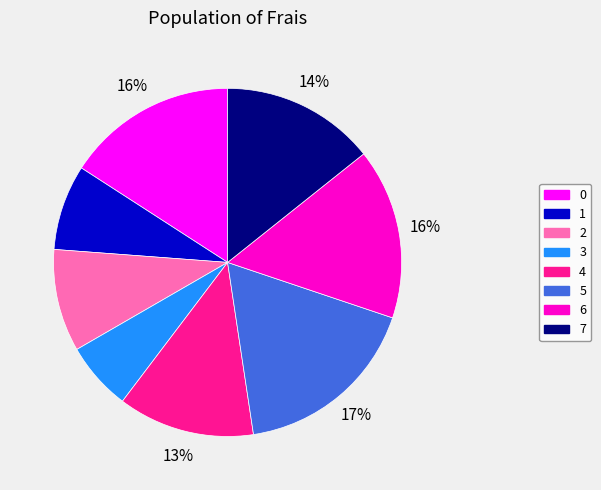

What is the smallest slice in the pie chart?

3